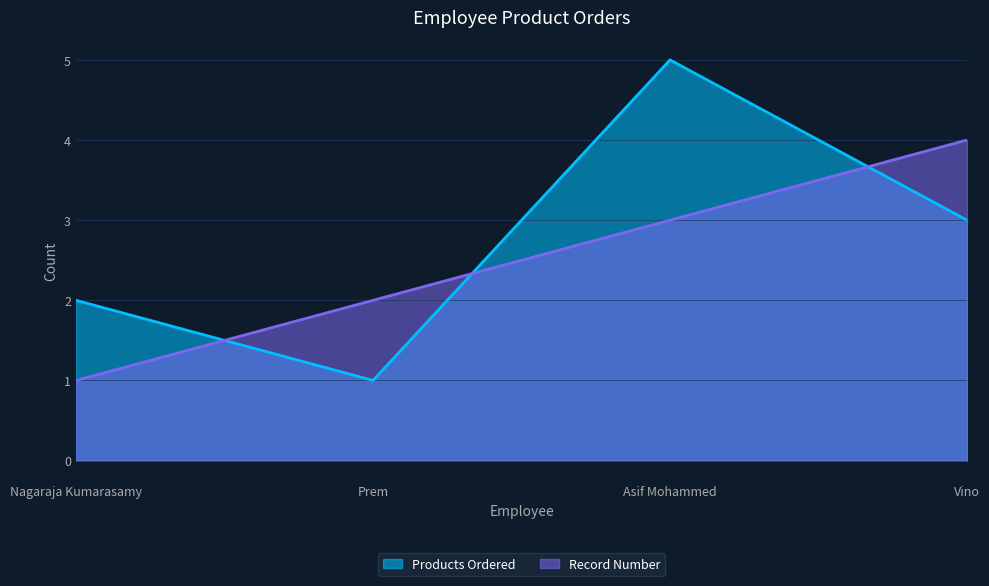

What is the difference between the Products Ordered values at Asif Mohammed and Prem?

4